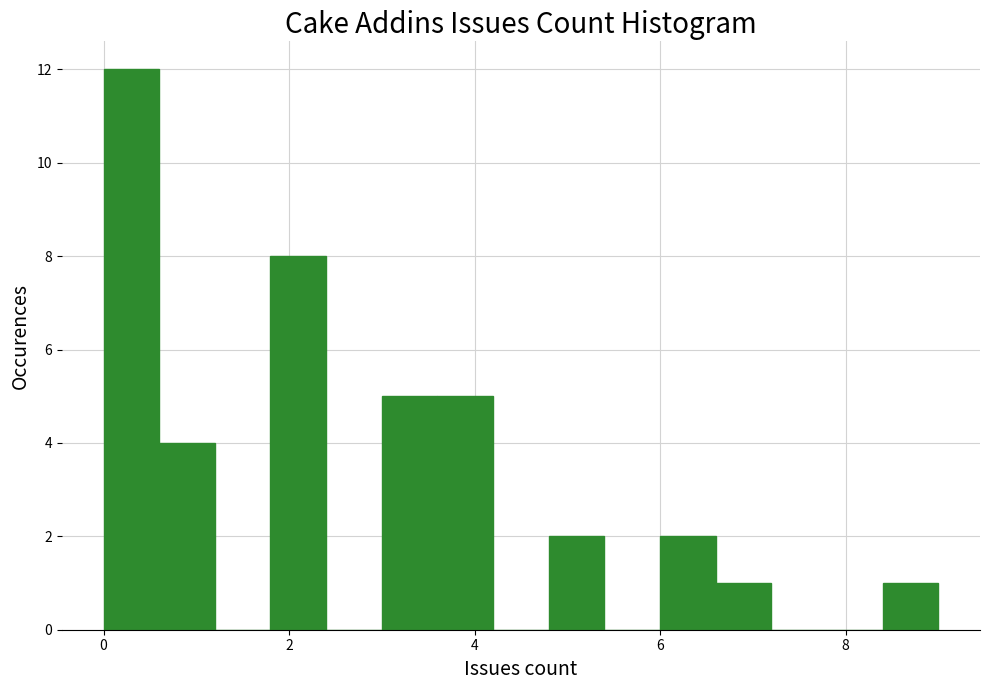

Read against the x-axis, roughly where is the centre of the tallest bar?

0.4